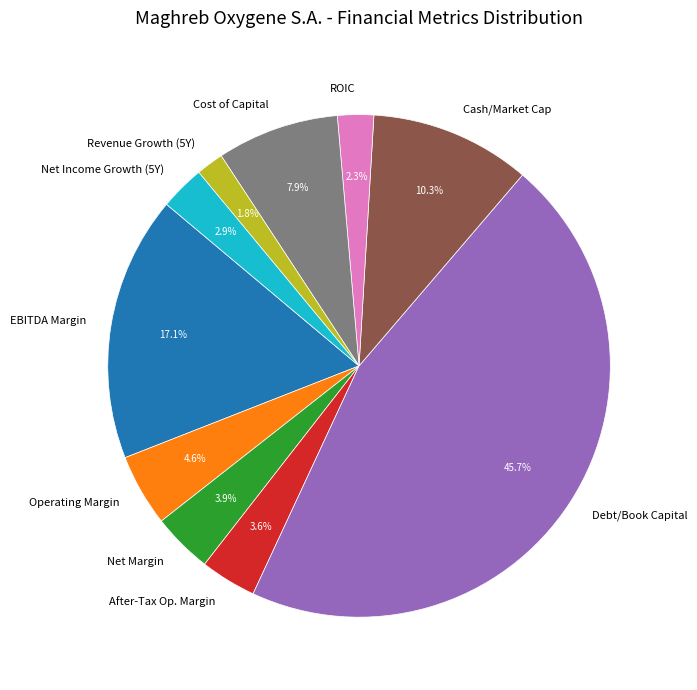

Which slice is the largest?

Debt/Book Capital